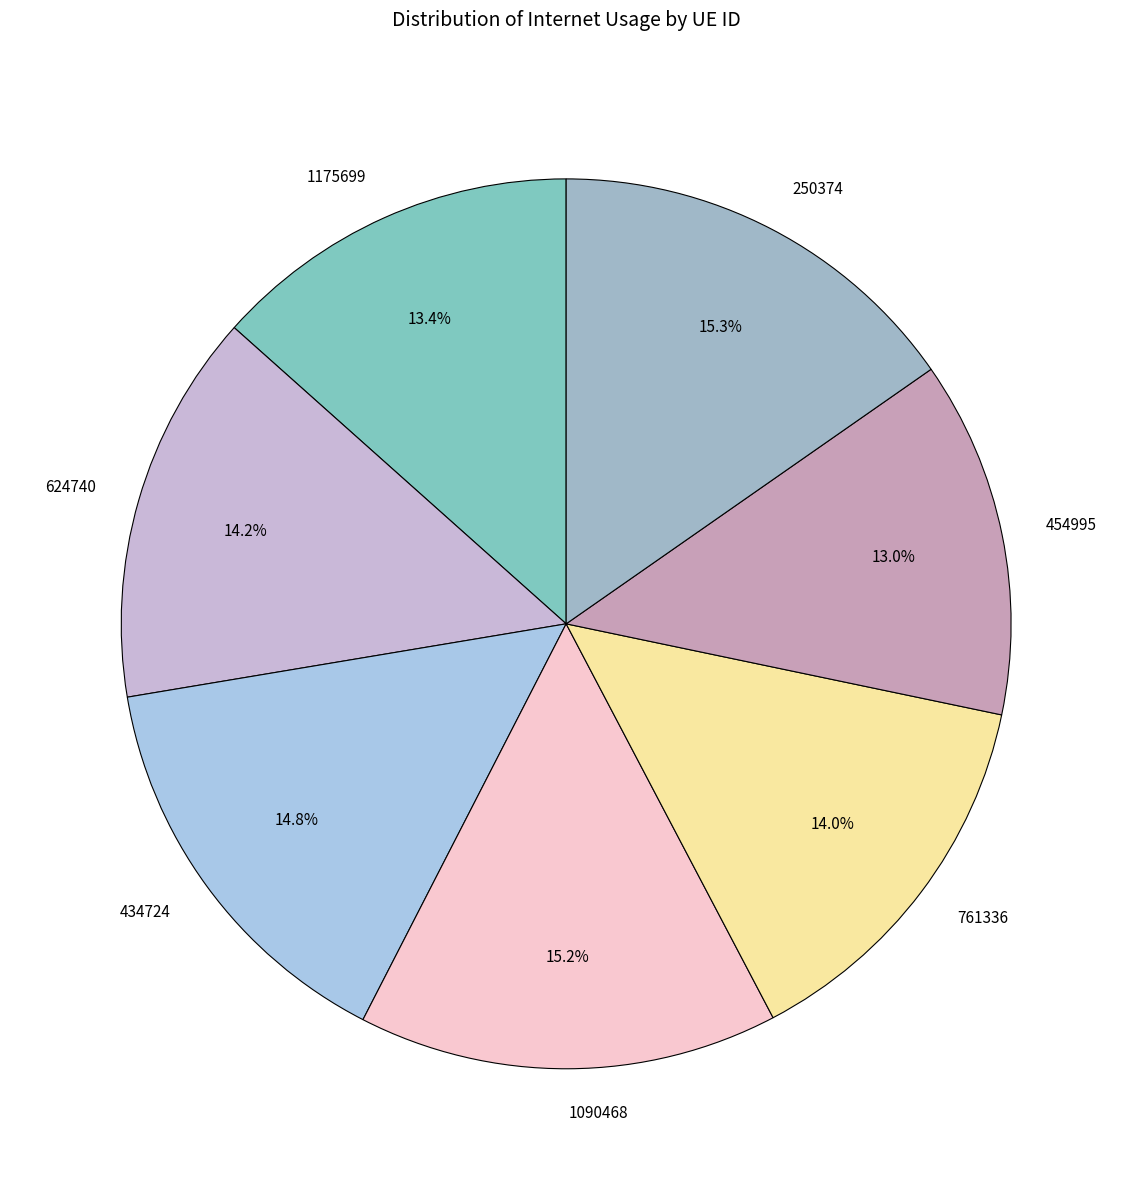

To the nearest percent, what is the difference between the largest and smallest slice percentages?

2%